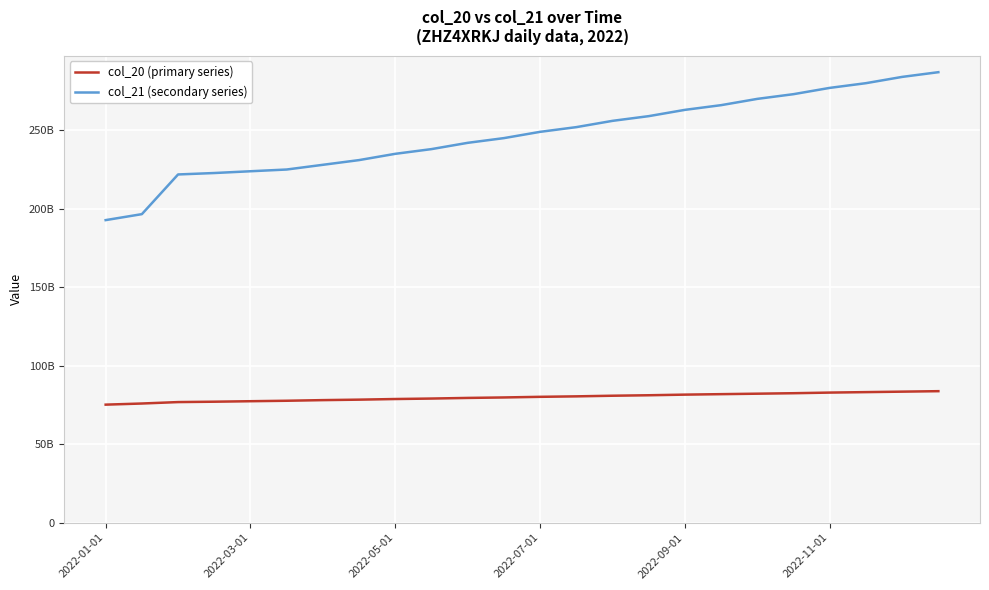

What is the difference between the maximum and minimum values in the col_20 (primary series) series?

8581987576